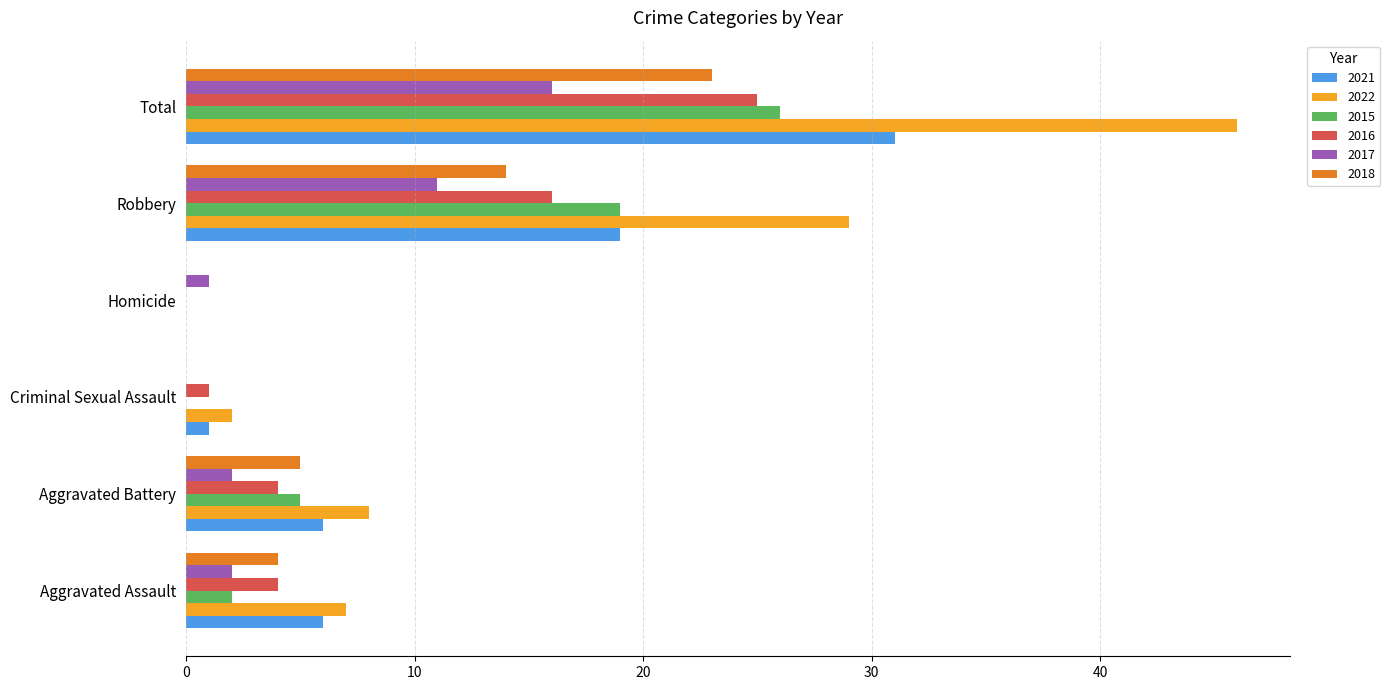

At which label does 2018 reach its peak?

Total